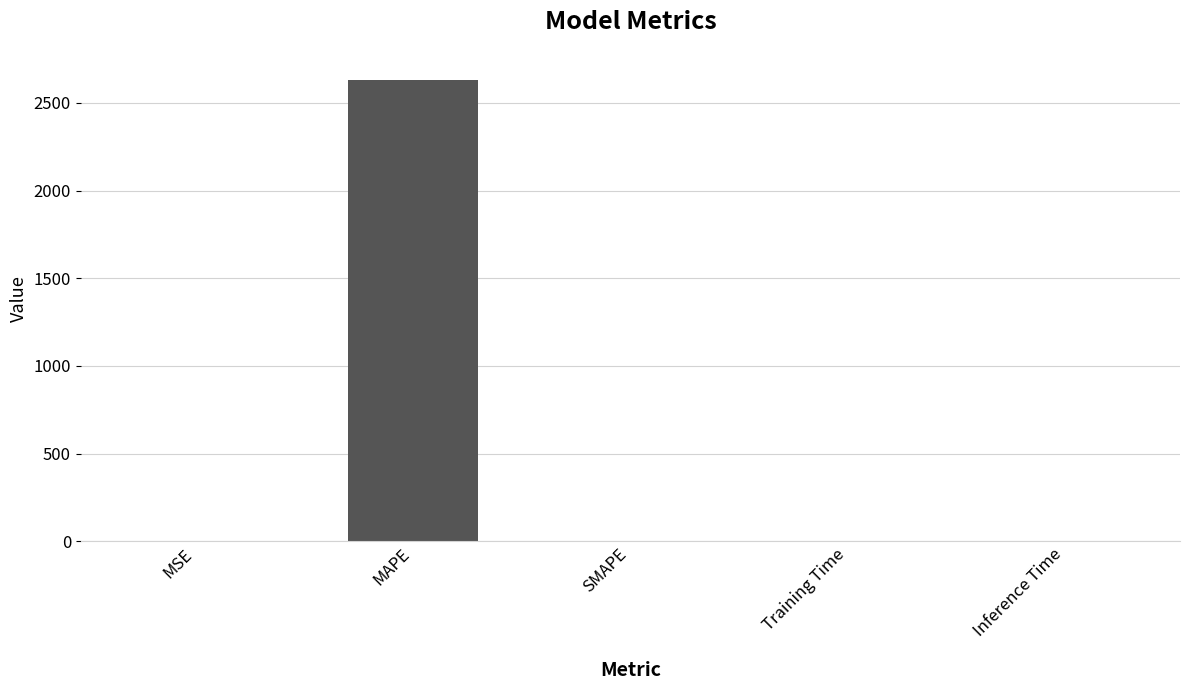

Between MSE and MAPE, which is larger?

MAPE